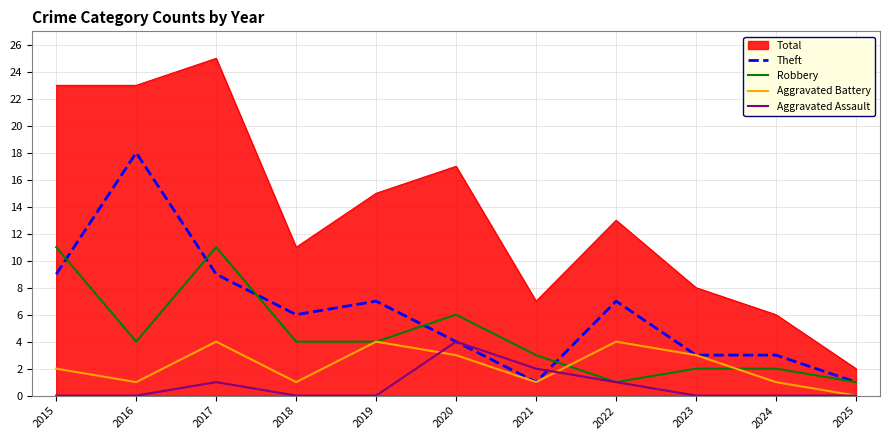

True or false: Aggravated Assault has more than 0 interior local peaks.

True